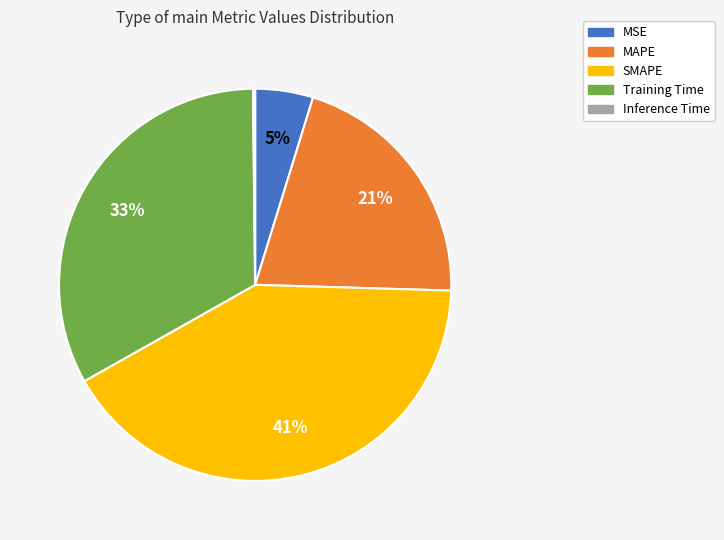

Which slice is the largest?

SMAPE